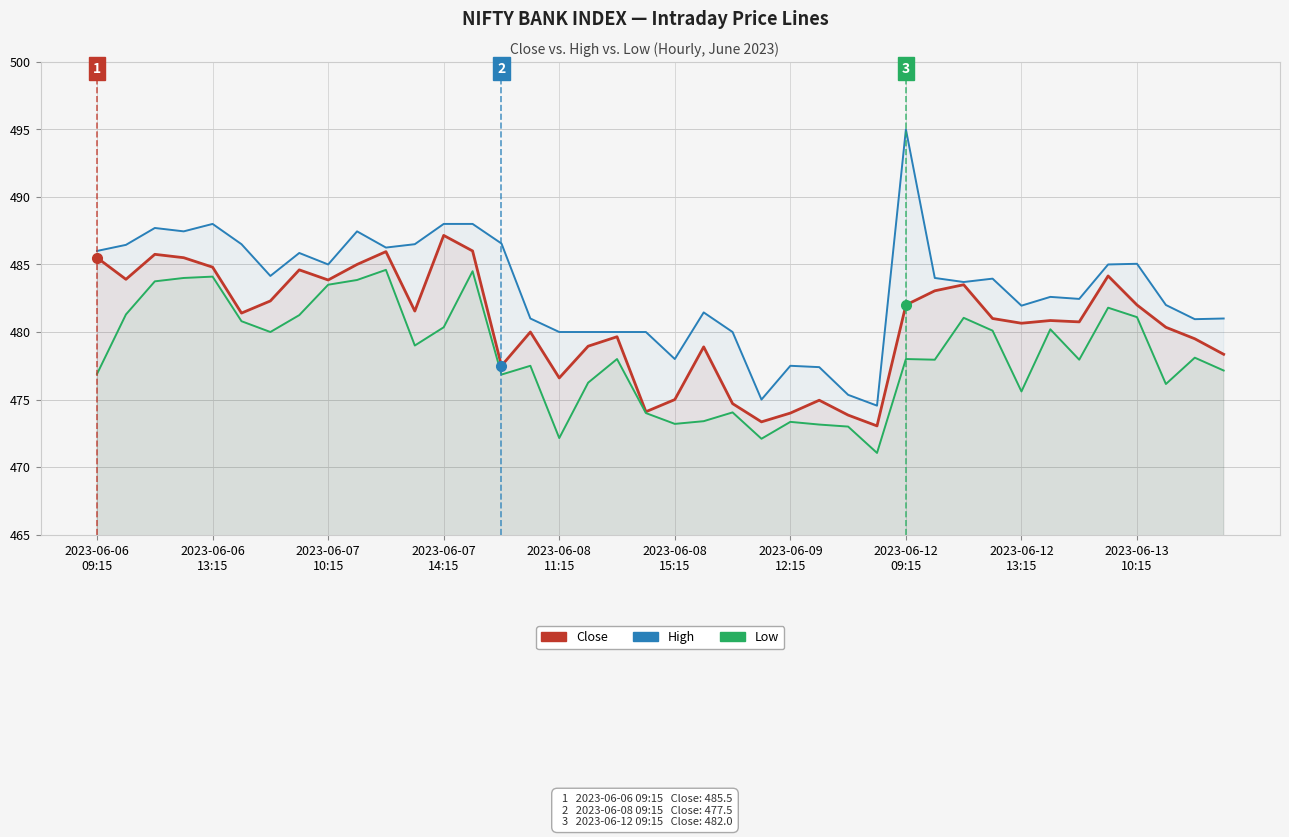

What is the difference between the Close values at 24 and 15?

6.0